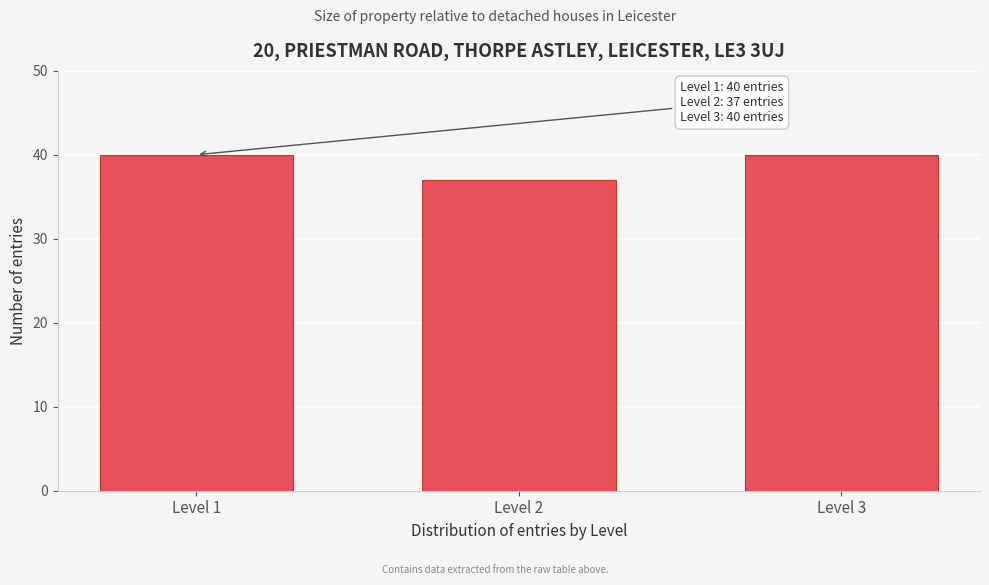

Reading right to left, transcribe all the data shown in this chart.

Level 3=40	Level 2=37	Level 1=40